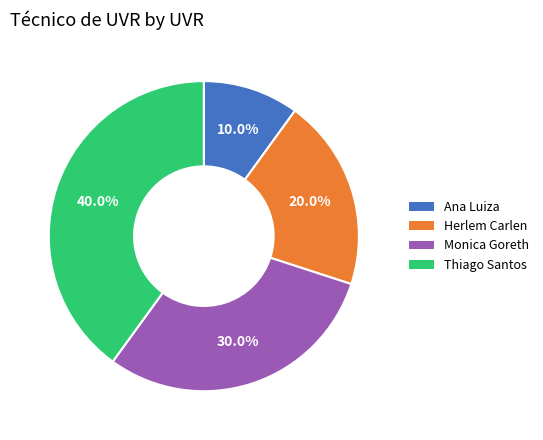

Is there any slice that represents more than half of the pie?

No